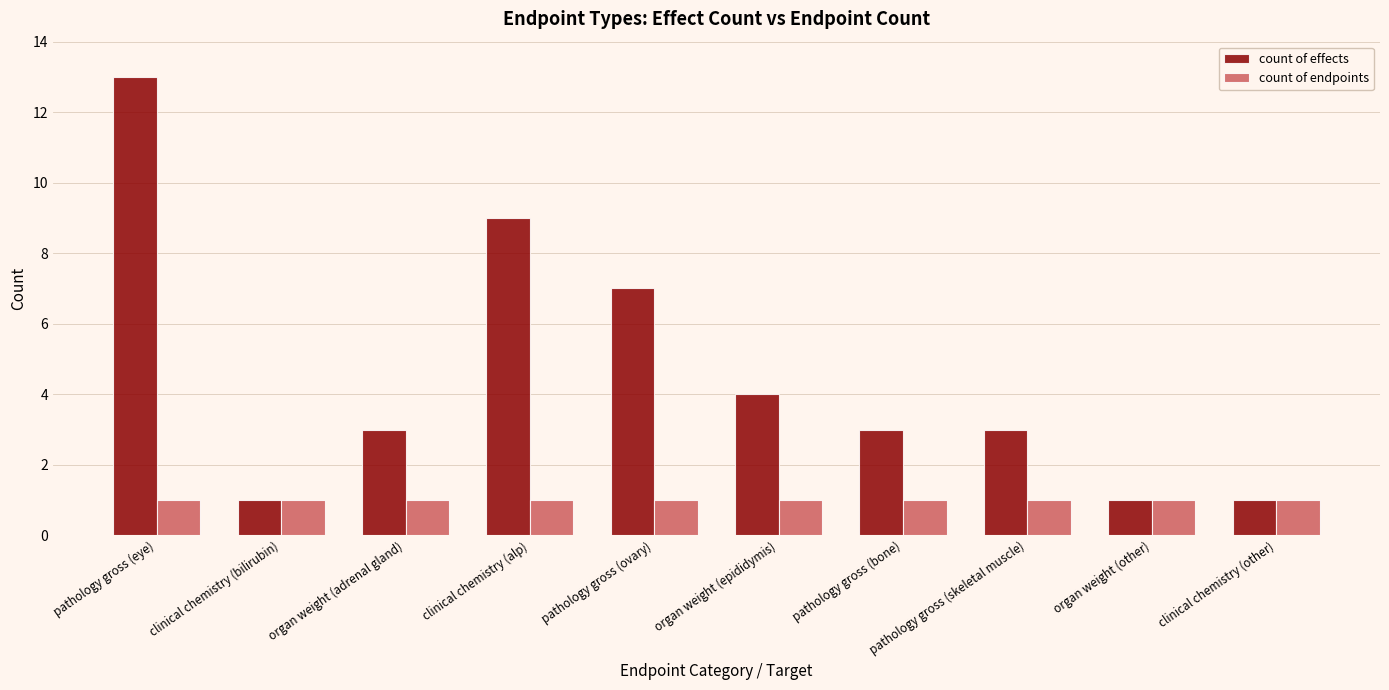

At organ weight (adrenal gland), list the series in order from largest to smallest.

count of effects, count of endpoints